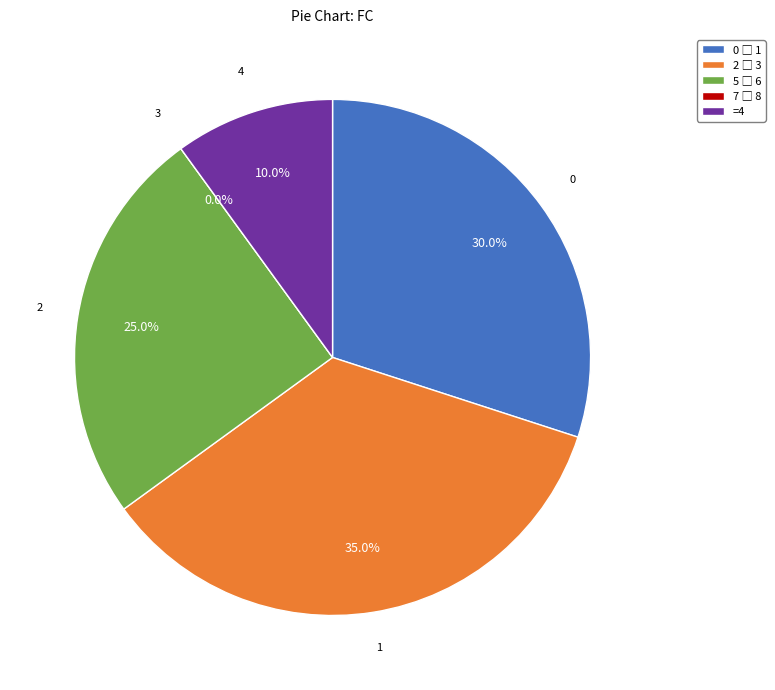

Do 4 and 3 together represent more than half of the pie?

No